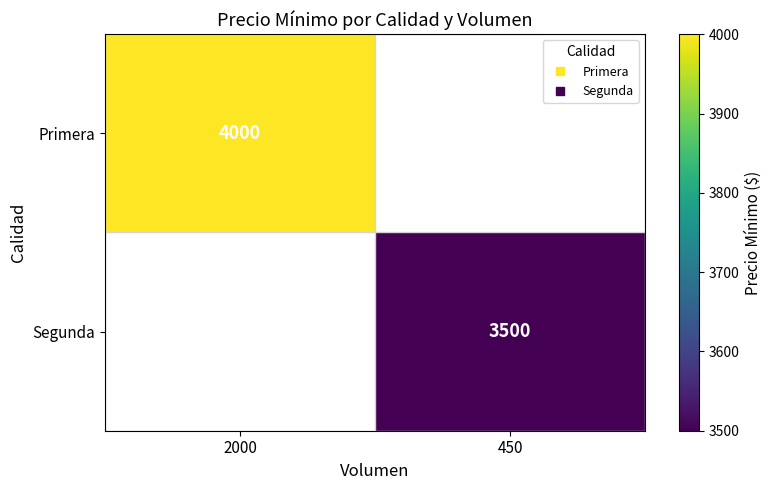

How many data points does each series have?

2